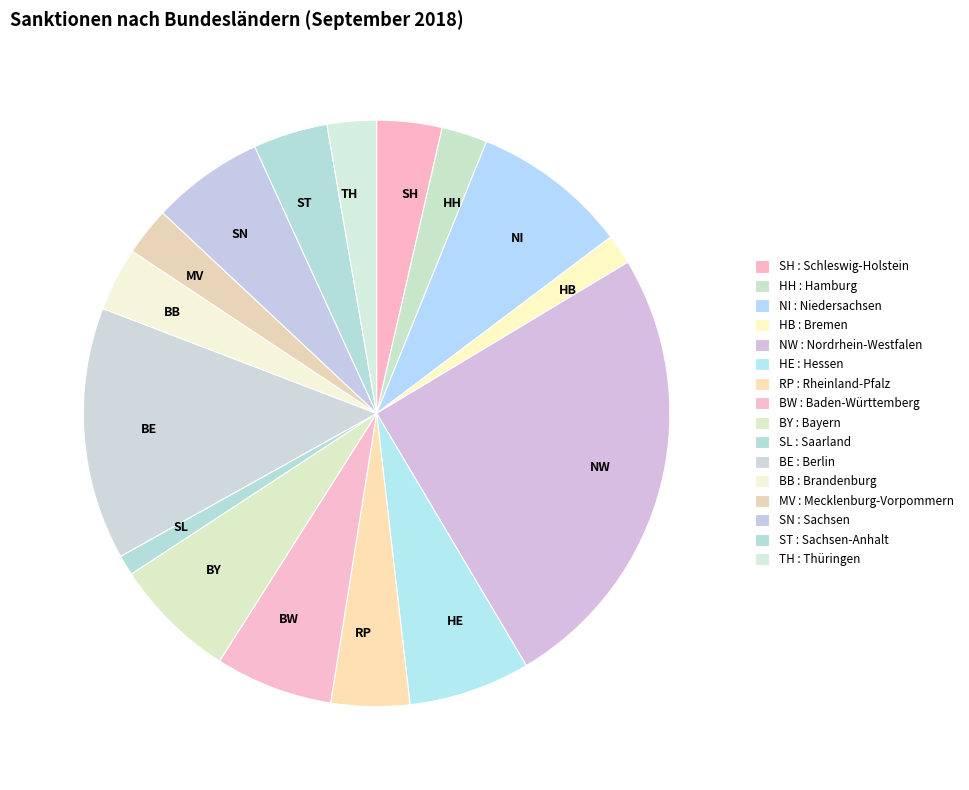

True or false: TH accounts for 13% of the total.

False